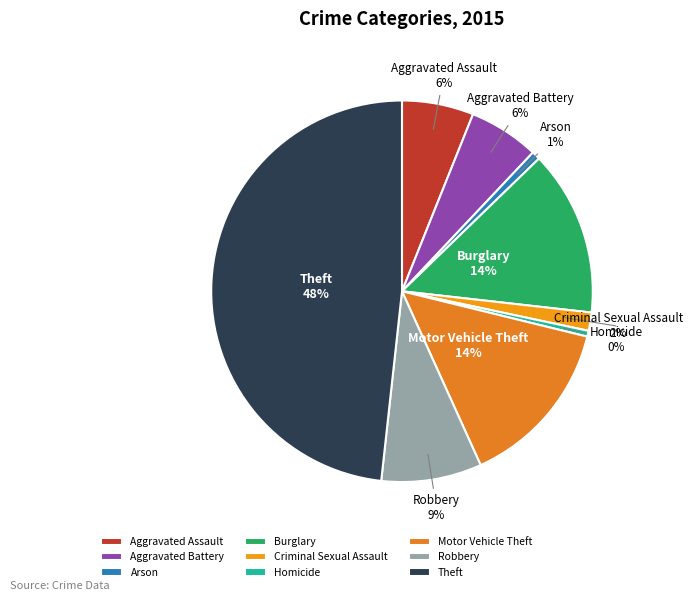

Does any single category account for the majority?

No